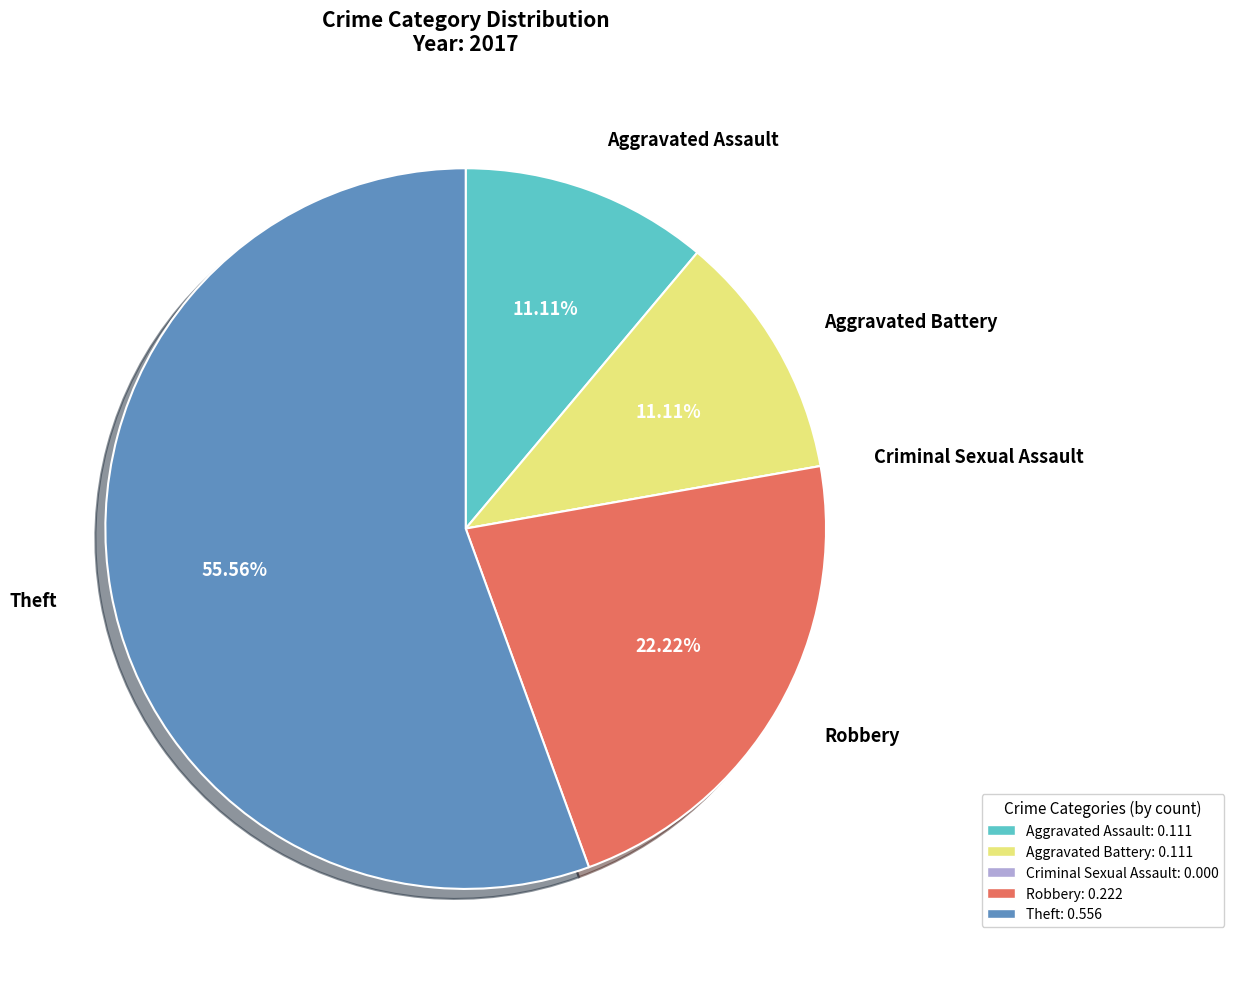

Is Theft the majority of the pie?

Yes